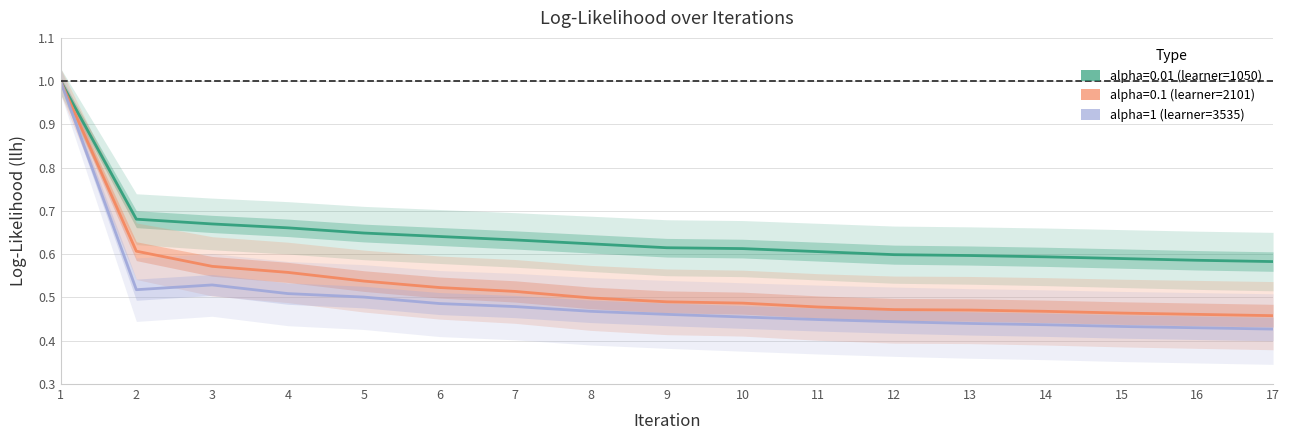

Reading right to left, list all the values displayed in this chart.

0.4	0.4	0.4	0.4	0.4	0.4	0.4	0.5	0.5	0.5	0.5	0.5	0.5	0.5	0.5	0.5	1.0